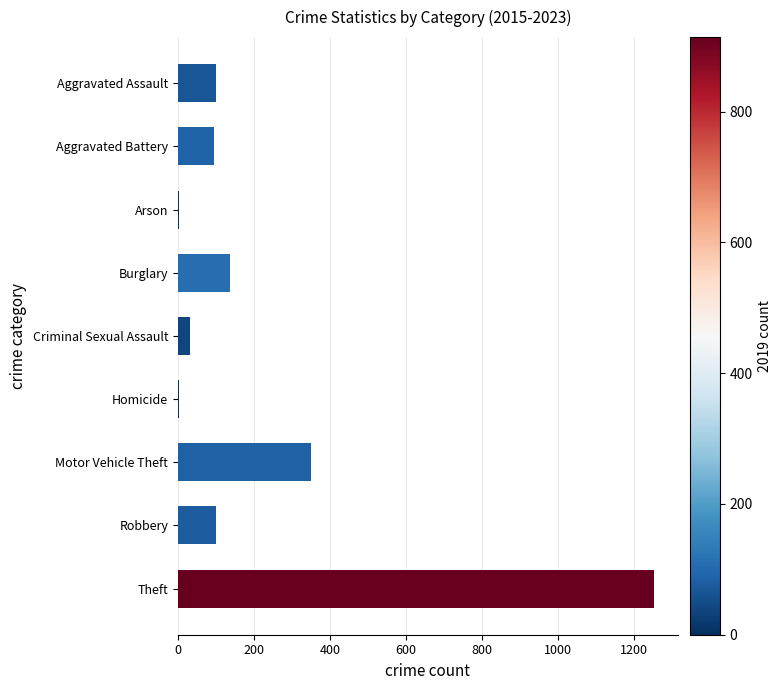

What is the sum of all values?

2075